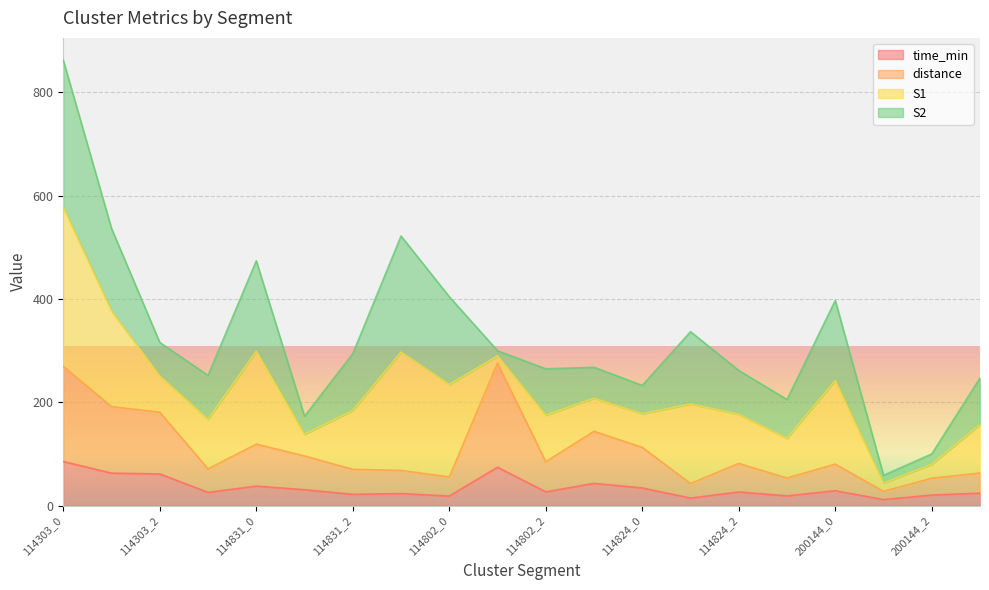

What is the sum of all time_min values?

689.2